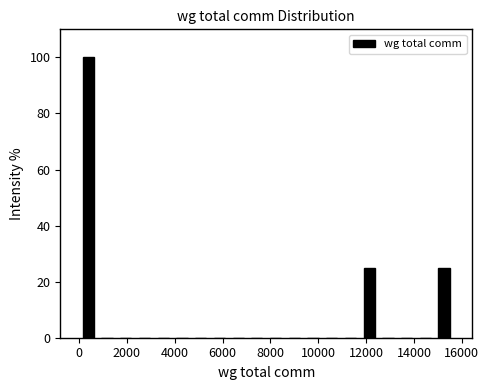

Read against the x-axis, roughly where is the centre of the tallest bar?

400